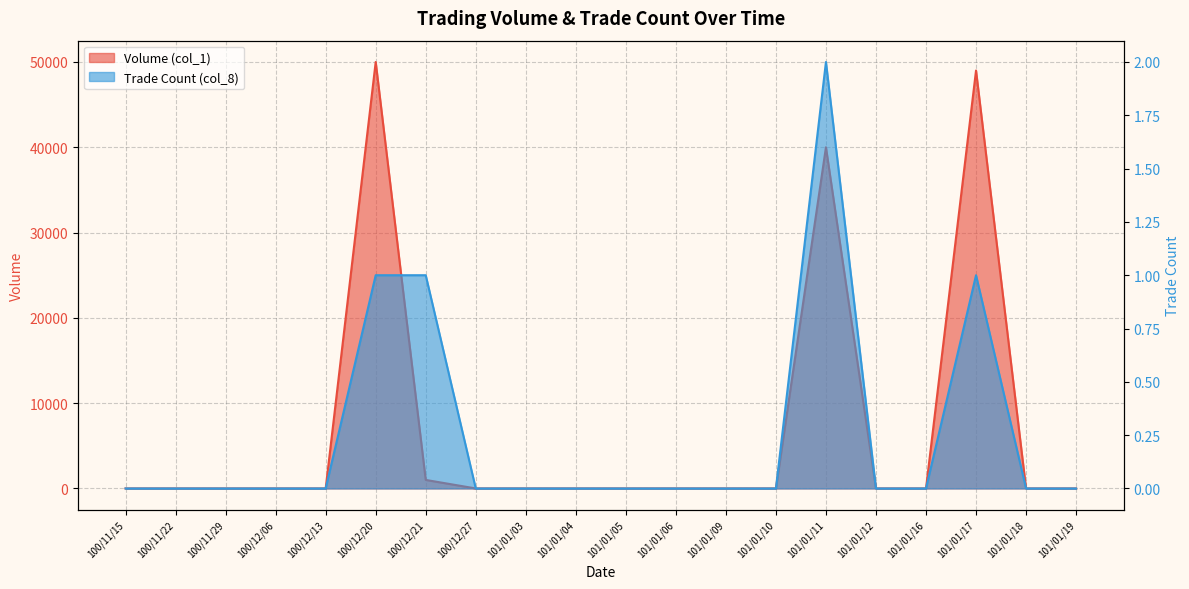

What position from the right is 101/01/10?

7